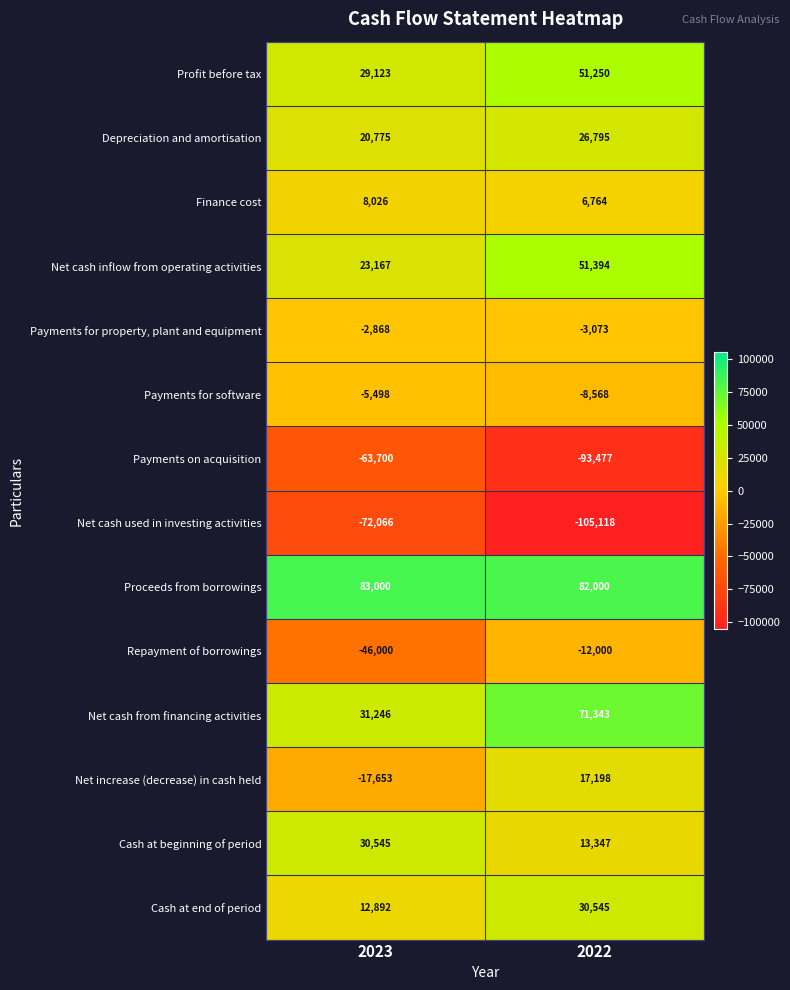

List the labels in order of Depreciation and amortisation value, smallest first.

2023, 2022